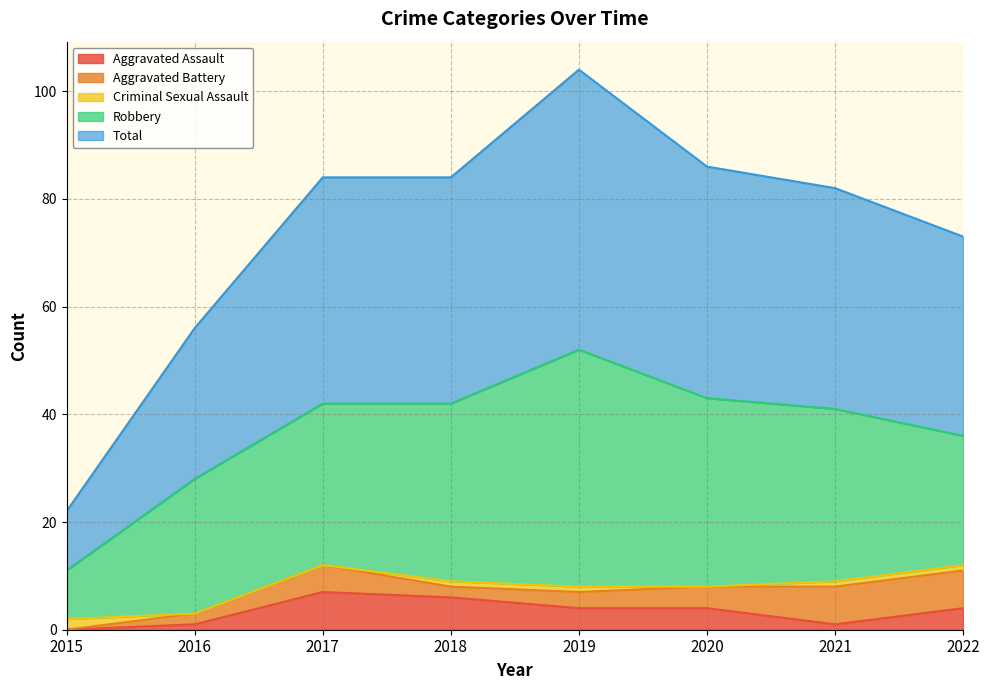

Rank the categories by Criminal Sexual Assault value from lowest to highest.

2016, 2017, 2020, 2018, 2019, 2021, 2022, 2015